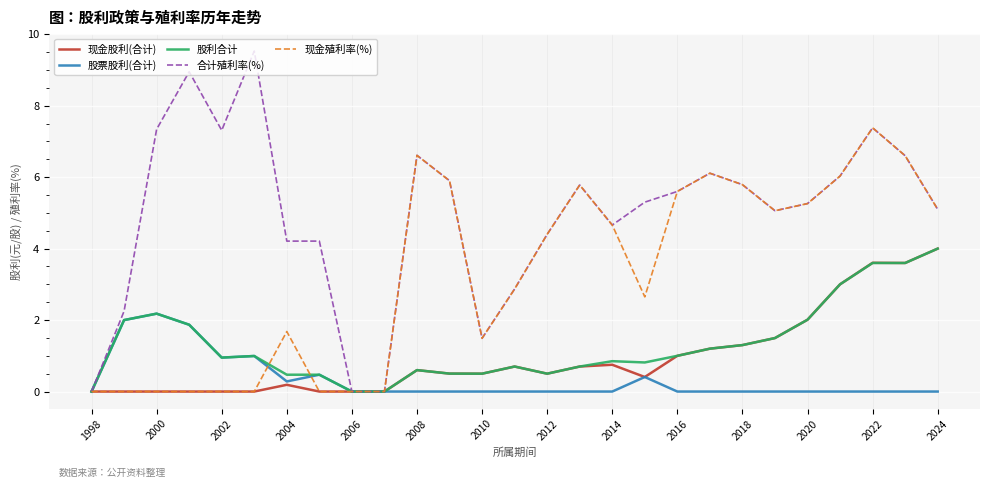

Which series has the largest total across all categories?

合计殖利率(%)